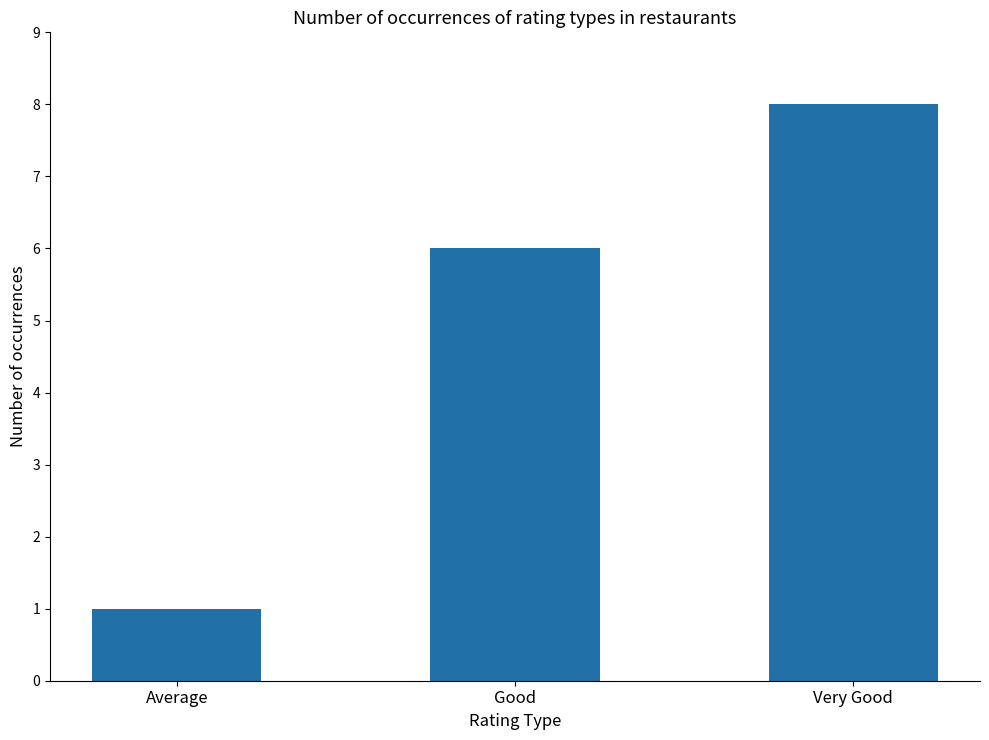

What is the difference between the maximum and minimum values?

7